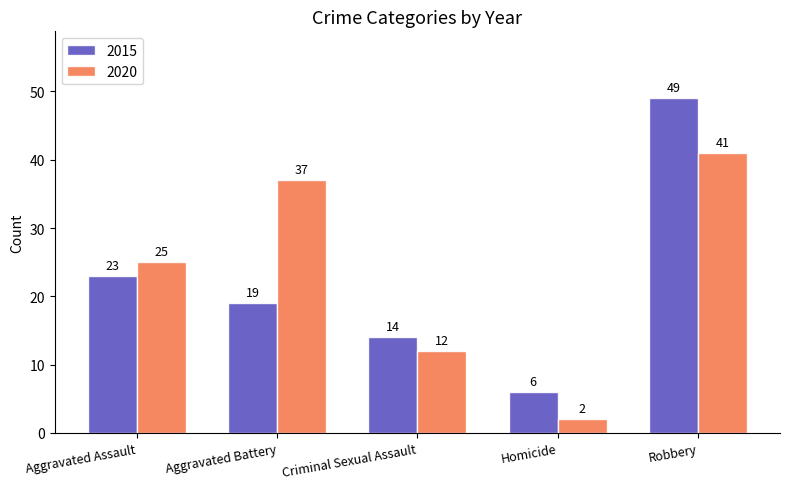

Reading left to right, extract all data points from this chart.

2015: 23	19	14	6	49
2020: 25	37	12	2	41